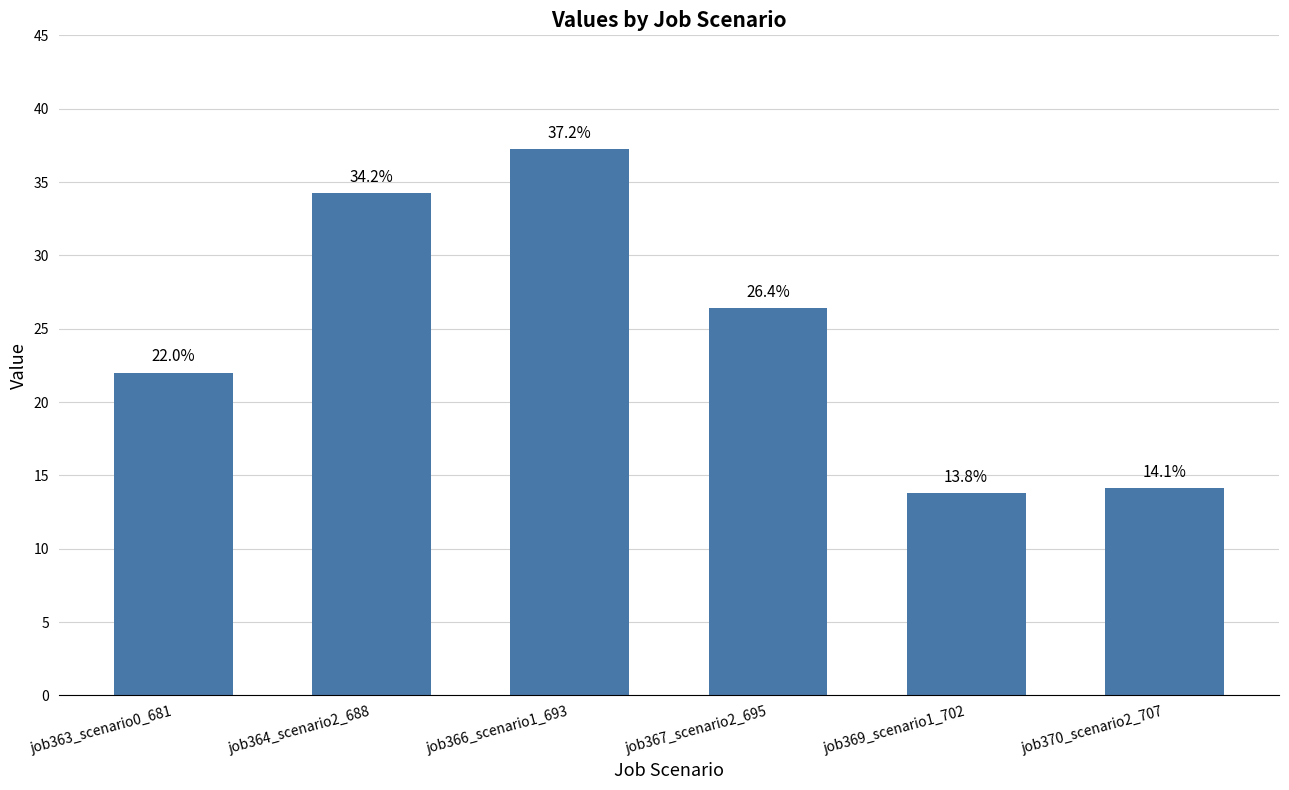

True or false: the data shows 0.2 at job370_scenario2_707.

False